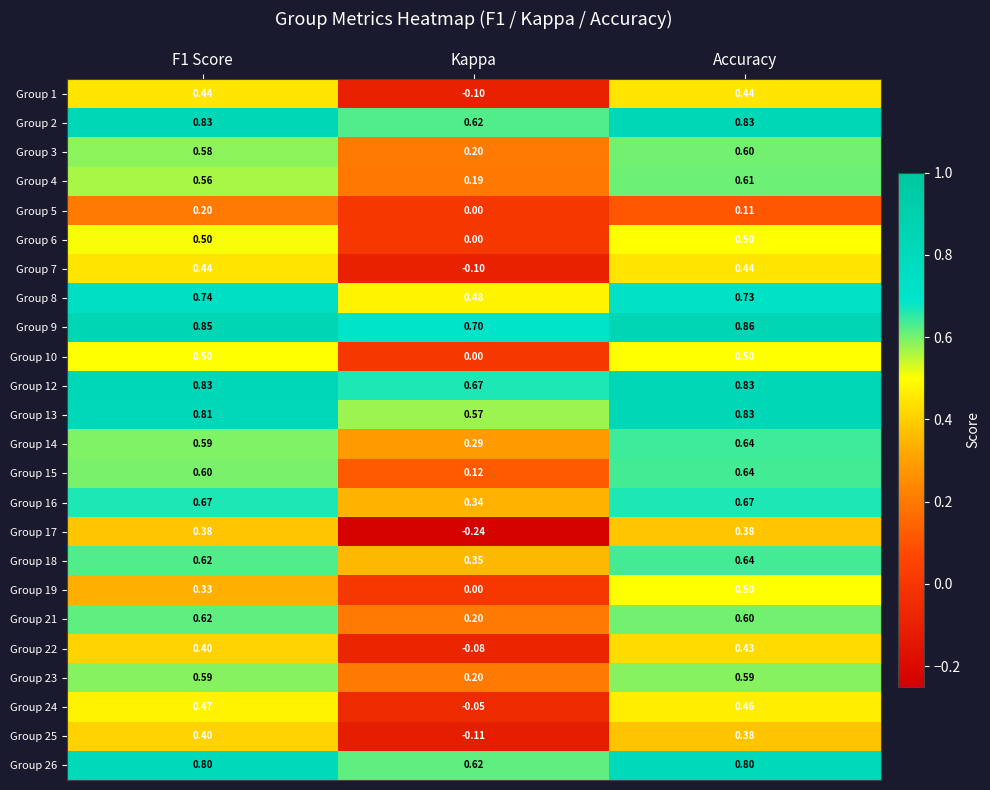

At which label is Group 8 closest to 0?

Kappa